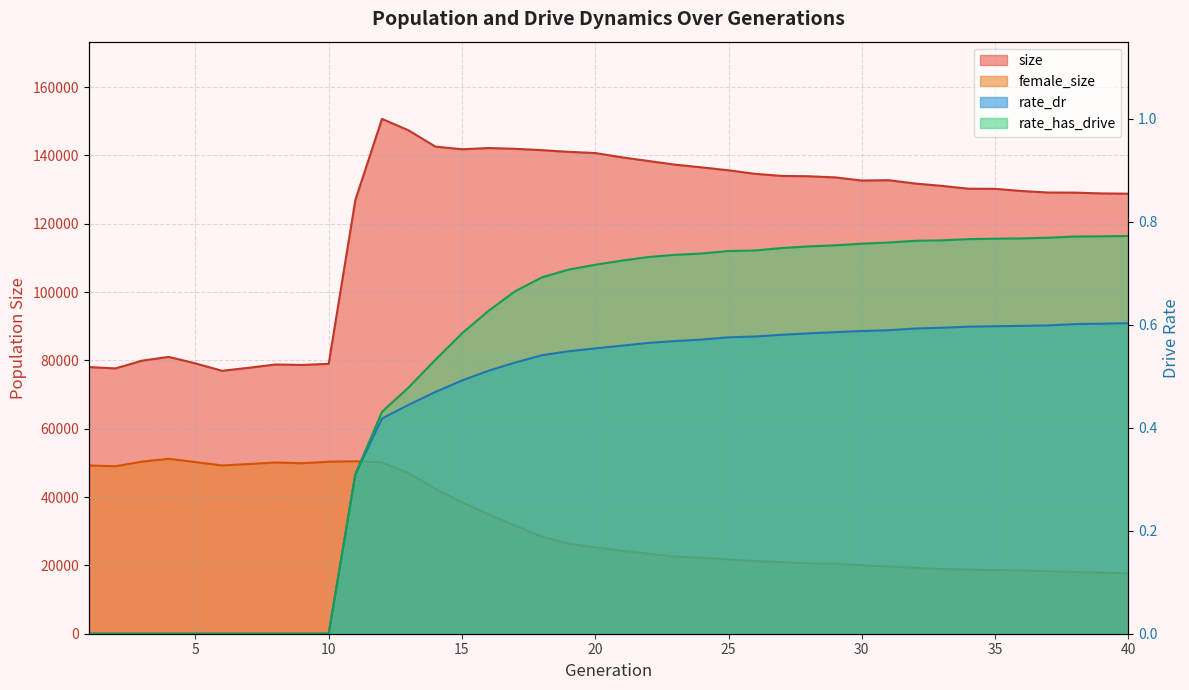

Reading right to left, transcribe all the data shown in this chart.

size: 128820.0	128893.0	129133.0	129159.0	129599.0	130240.0	130278.0	131112.0	131792.0	132770.0	132668.0	133591.0	133927.0	134023.0	134633.0	135664.0	136521.0	137312.0	138391.0	139460.0	140722.0	141071.0	141564.0	141958.0	142186.0	141824.0	142616.0	147348.0	150717.0	126964.0	79005.0	78686.0	78817.0	77851.0	76979.0	79142.0	81042.0	79944.0	77671.0	78062.0
female_size: 17660.0	17874.0	18084.0	18296.0	18589.0	18616.0	18752.0	18942.0	19274.0	19664.0	20037.0	20509.0	20574.0	20976.0	21274.0	21727.0	22223.0	22602.0	23424.0	24282.0	25298.0	26365.0	28414.0	31640.0	34923.0	38508.0	42423.0	47009.0	50168.0	50485.0	50358.0	49914.0	50120.0	49678.0	49256.0	50245.0	51210.0	50385.0	49029.0	49241.0
rate_dr: 0.6	0.6	0.6	0.6	0.6	0.6	0.6	0.6	0.6	0.6	0.6	0.6	0.6	0.6	0.6	0.6	0.6	0.6	0.6	0.6	0.6	0.5	0.5	0.5	0.5	0.5	0.5	0.4	0.4	0.3	0.0	0.0	0.0	0.0	0.0	0.0	0.0	0.0	0.0	0.0
rate_has_drive: 0.8	0.8	0.8	0.8	0.8	0.8	0.8	0.8	0.8	0.8	0.8	0.8	0.8	0.7	0.7	0.7	0.7	0.7	0.7	0.7	0.7	0.7	0.7	0.7	0.6	0.6	0.5	0.5	0.4	0.3	0.0	0.0	0.0	0.0	0.0	0.0	0.0	0.0	0.0	0.0